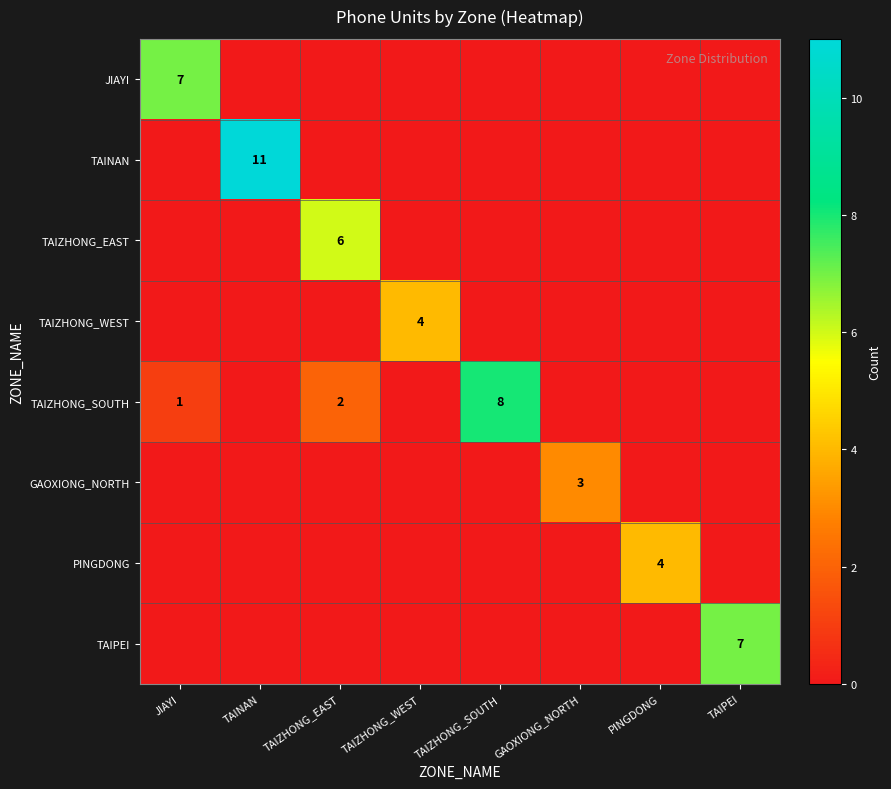

Is it true that TAIPEI equals 7 at TAIPEI?

True